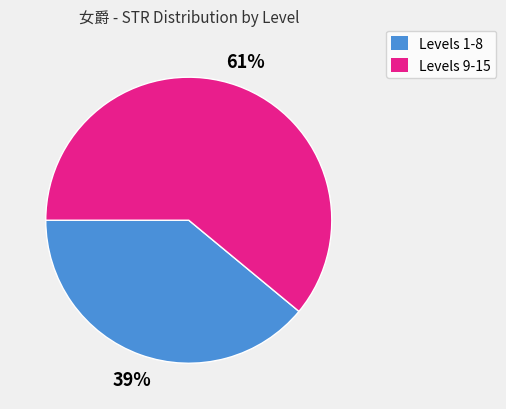

To the nearest percent, what is the average slice percentage?

50%